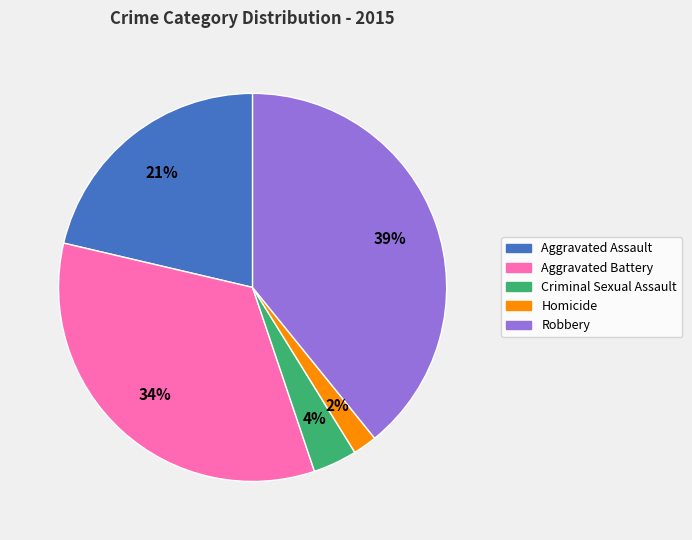

What is the smallest slice in the pie chart?

Homicide